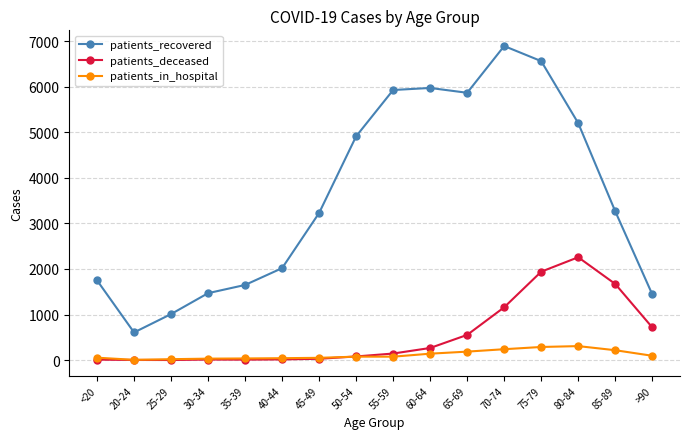

What is the label of the 10th point from the left?

60-64